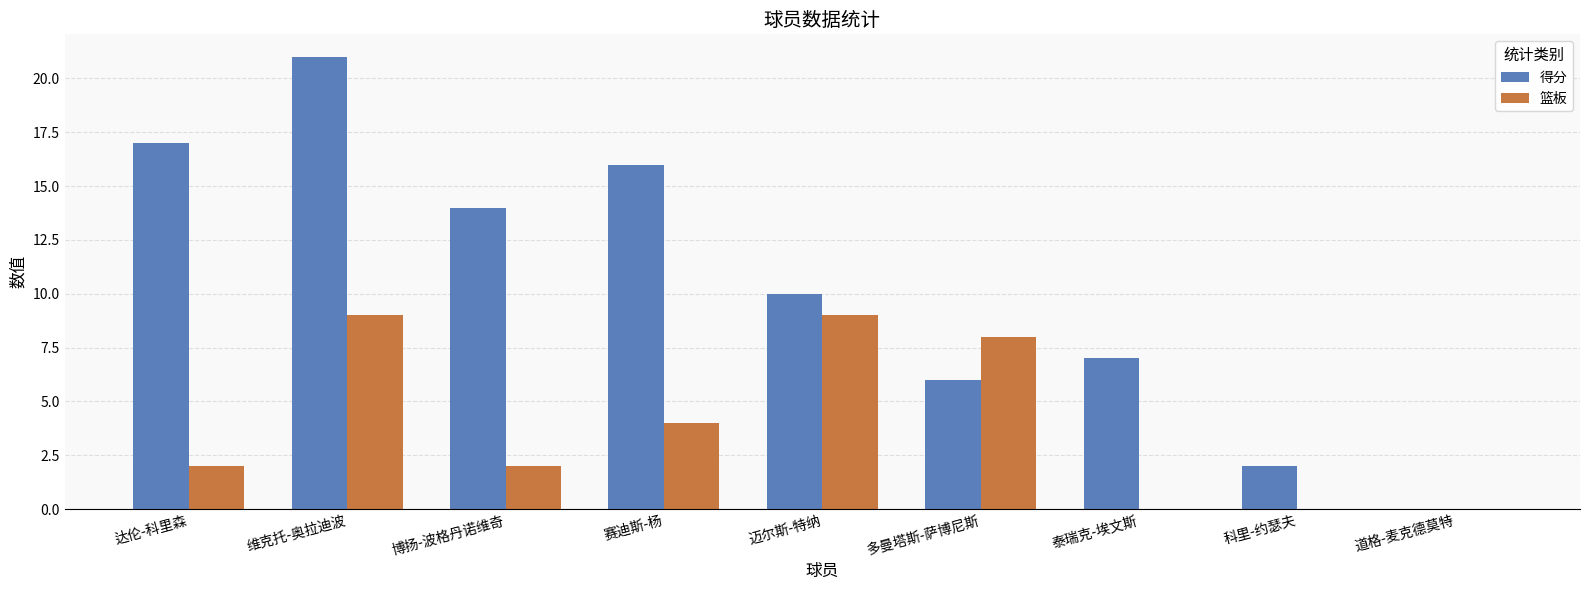

The 篮板 series shows 2 at 博扬-波格丹诺维奇. True or false?

True